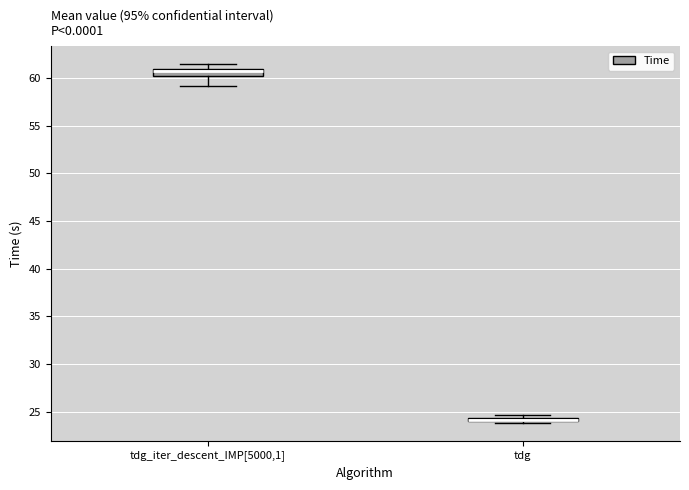

Where is the upper edge of the box for tdg on the y-axis? The values are not printed on the chart, so give them approximately, as read against the axis.

24.5